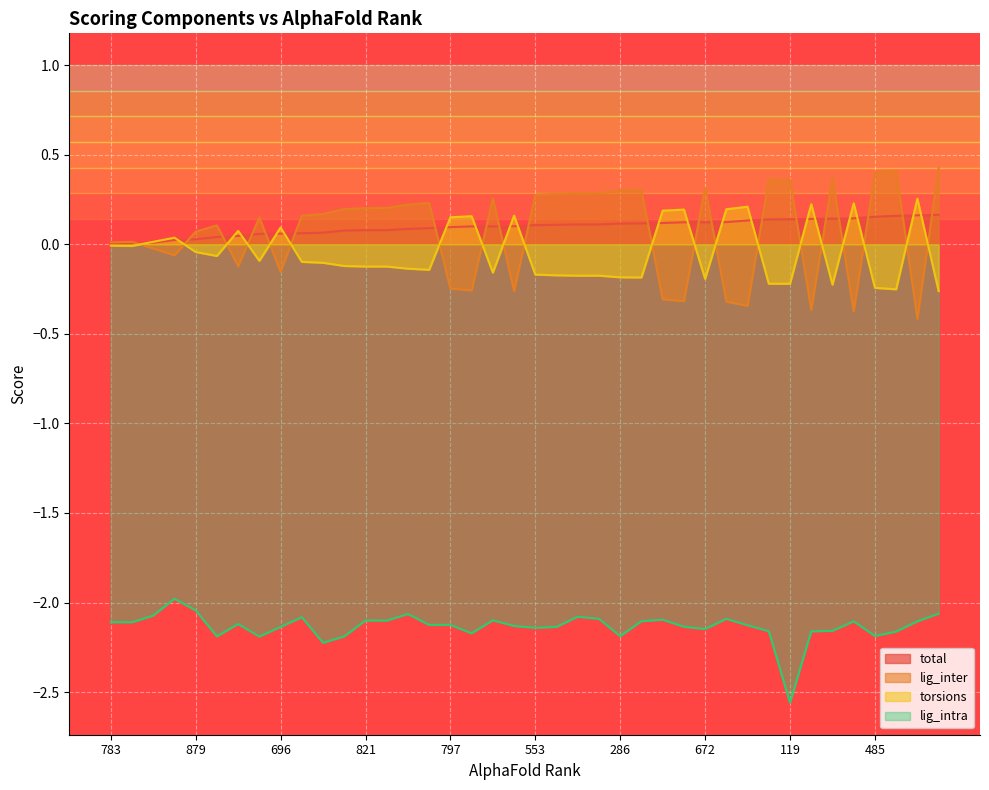

What is the maximum value for lig_inter?

0.4